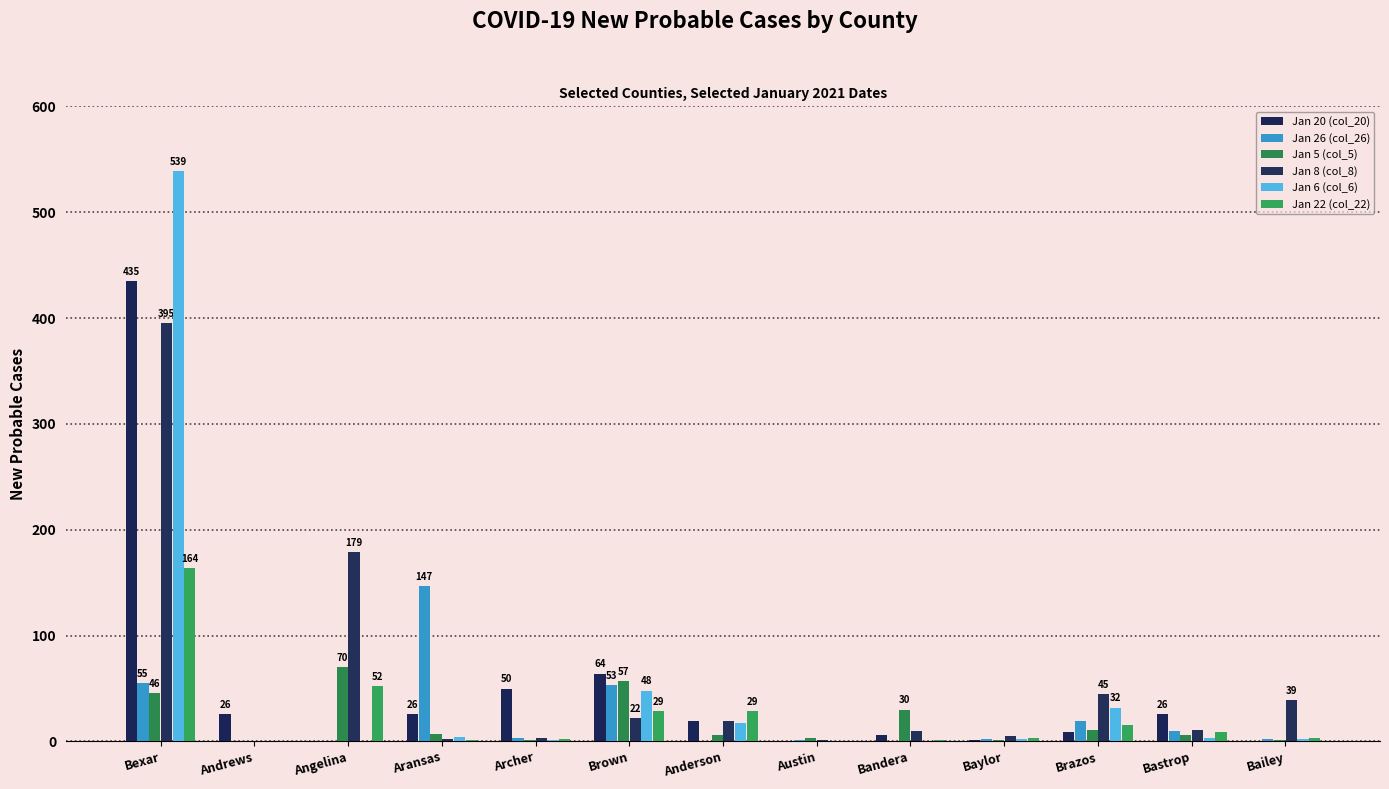

Is the value of Jan 6 (col_6) at Baylor greater than the value of Jan 26 (col_26) at Archer?

No